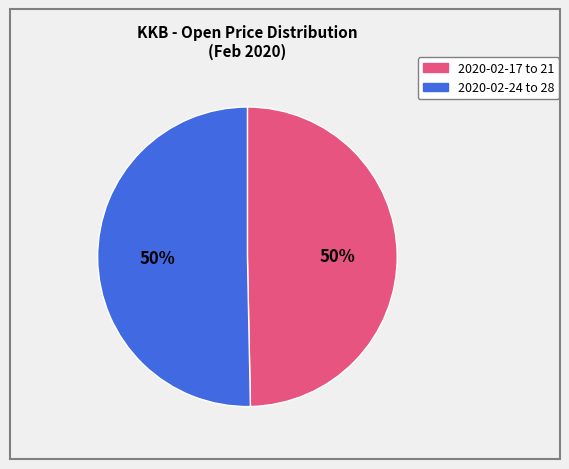

To the nearest percent, what is the average slice percentage?

50%